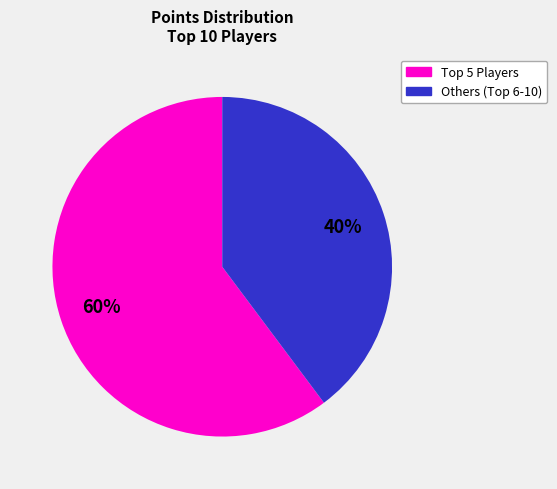

Is there any slice that represents more than half of the pie?

Yes